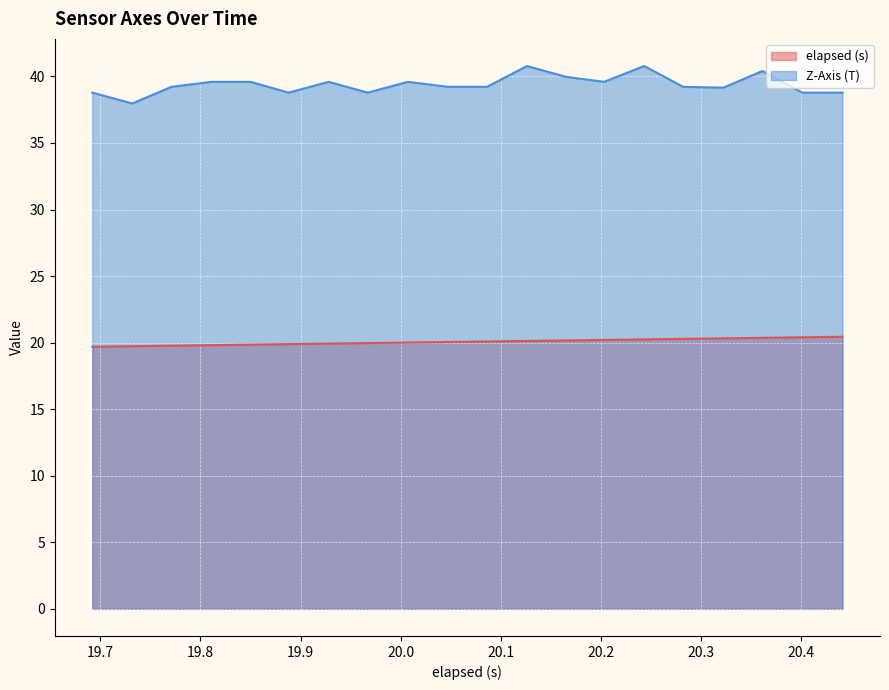

Which series has the widest spread of values?

Z-Axis (T)